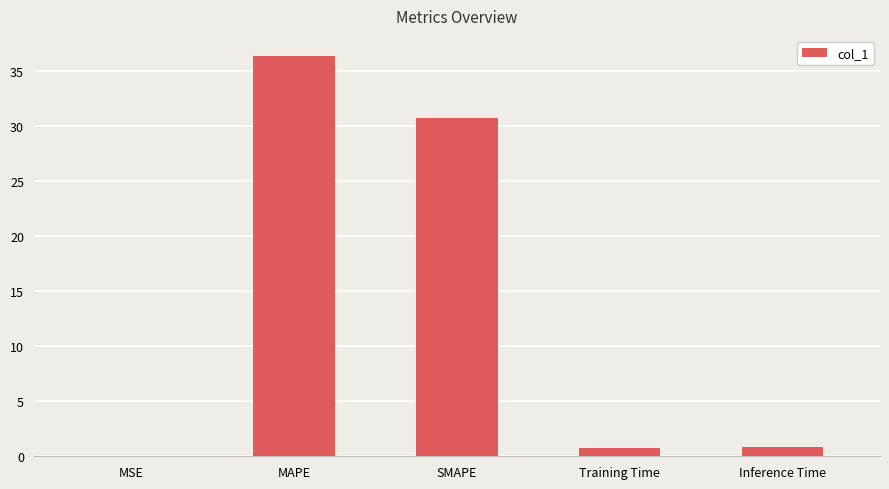

What is the sum of all values?

68.8